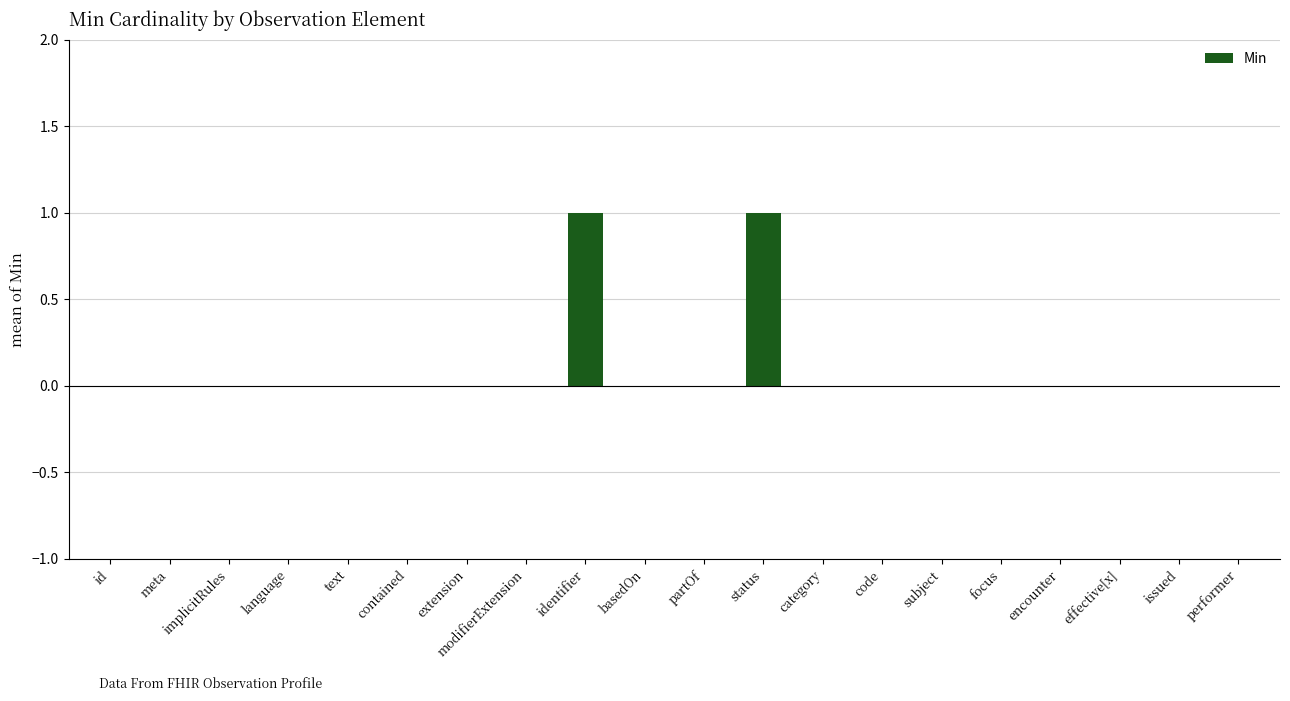

Reading left to right, what are all the values shown in this chart?

id=0	meta=0	implicitRules=0	language=0	text=0	contained=0	extension=0	modifierExtension=0	identifier=1	basedOn=0	partOf=0	status=1	category=0	code=0	subject=0	focus=0	encounter=0	effective[x]=0	issued=0	performer=0